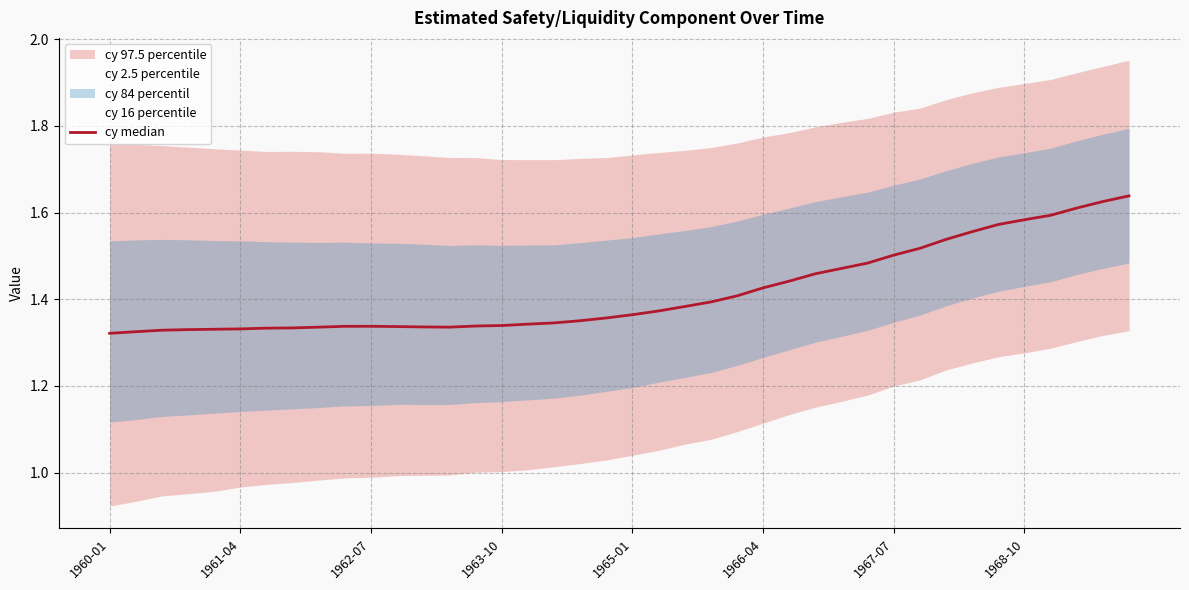

How many categories are shown in the chart?

40